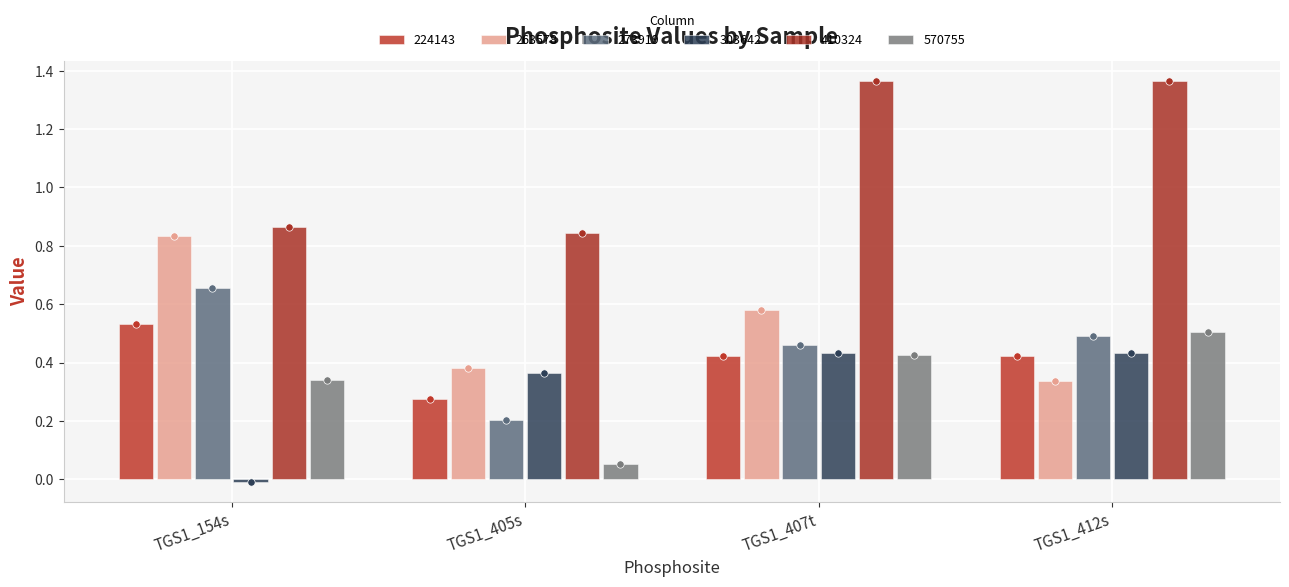

At which category is the sum across all series the highest?

TGS1_407t